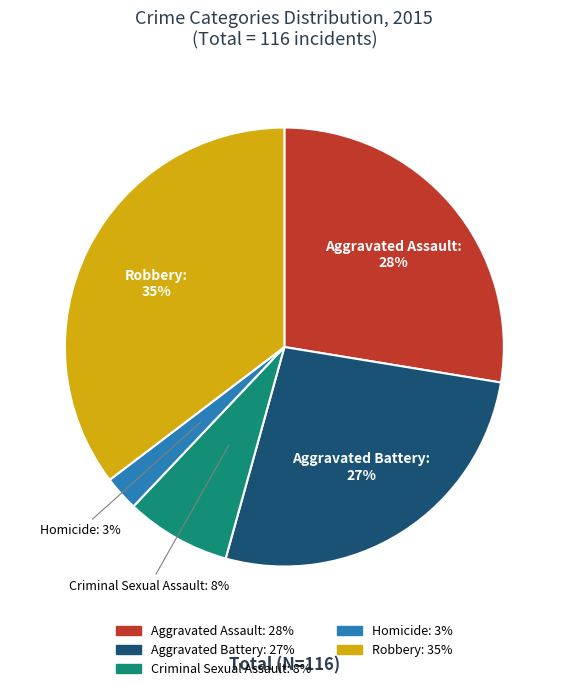

Between Criminal Sexual Assault and Homicide, which is larger?

Criminal Sexual Assault